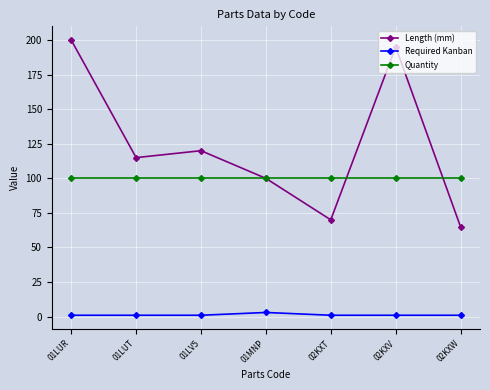

What is the label of the 5th point from the right?

01LV5